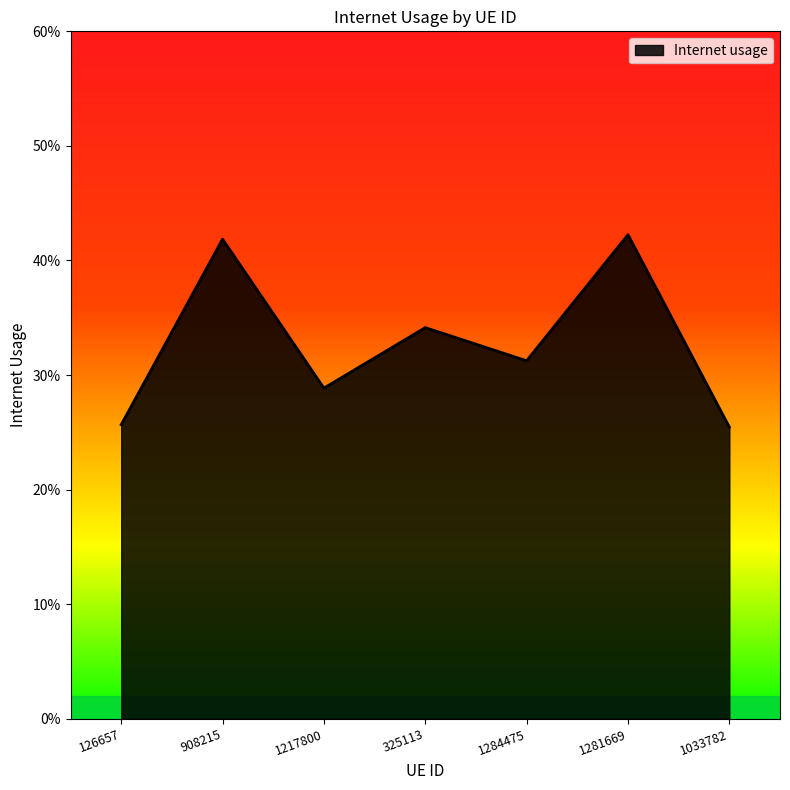

Is this an area chart (filled region under the line)?

Yes